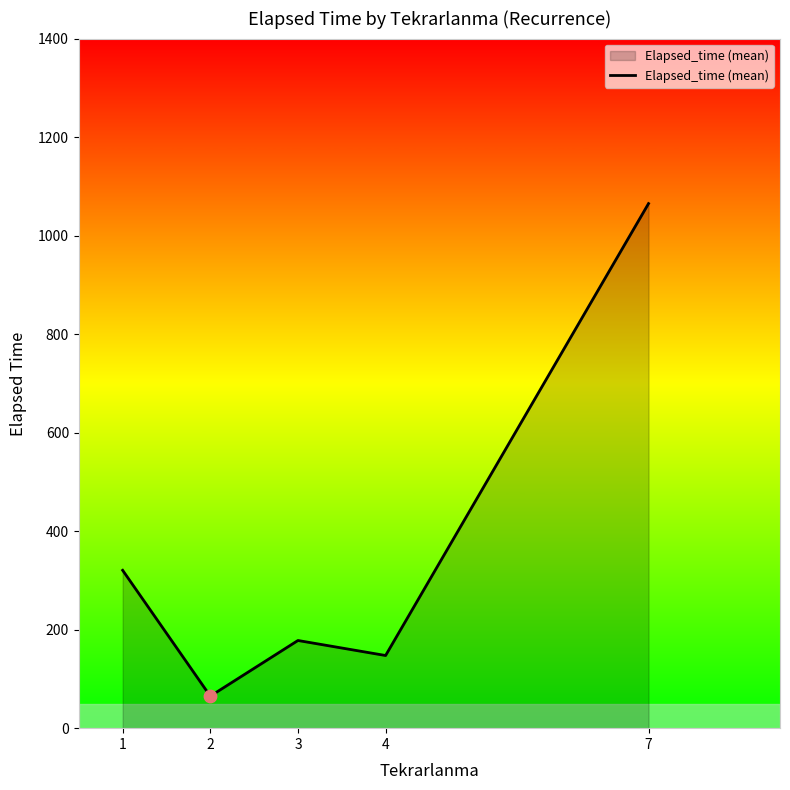

Which has a higher value, 4 or 1?

1